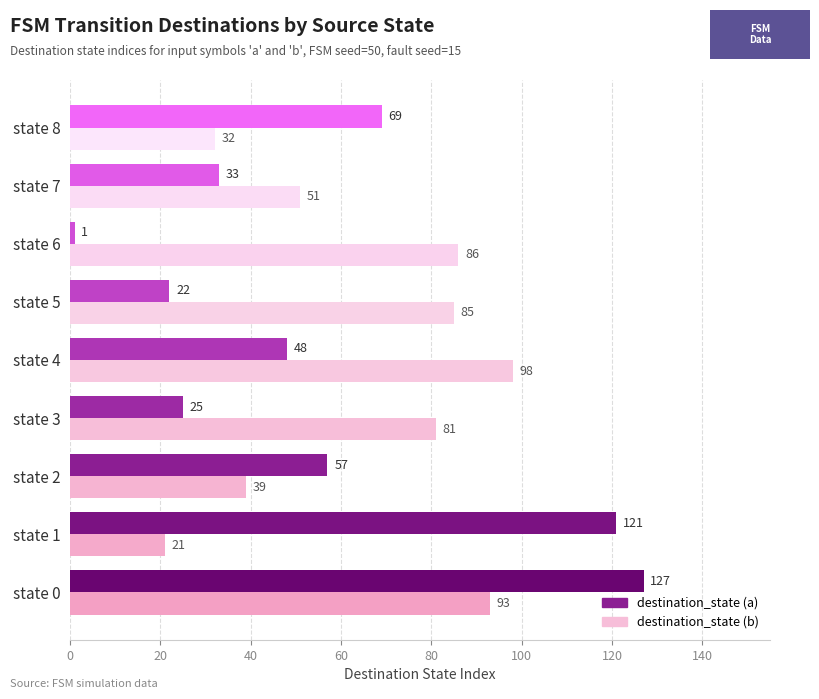

What is the highest value of the destination_state (b) series?

98